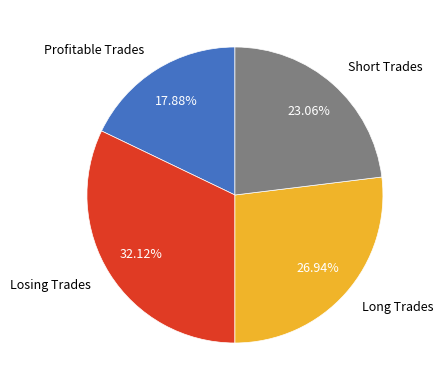

Is Profitable Trades the majority of the pie?

No